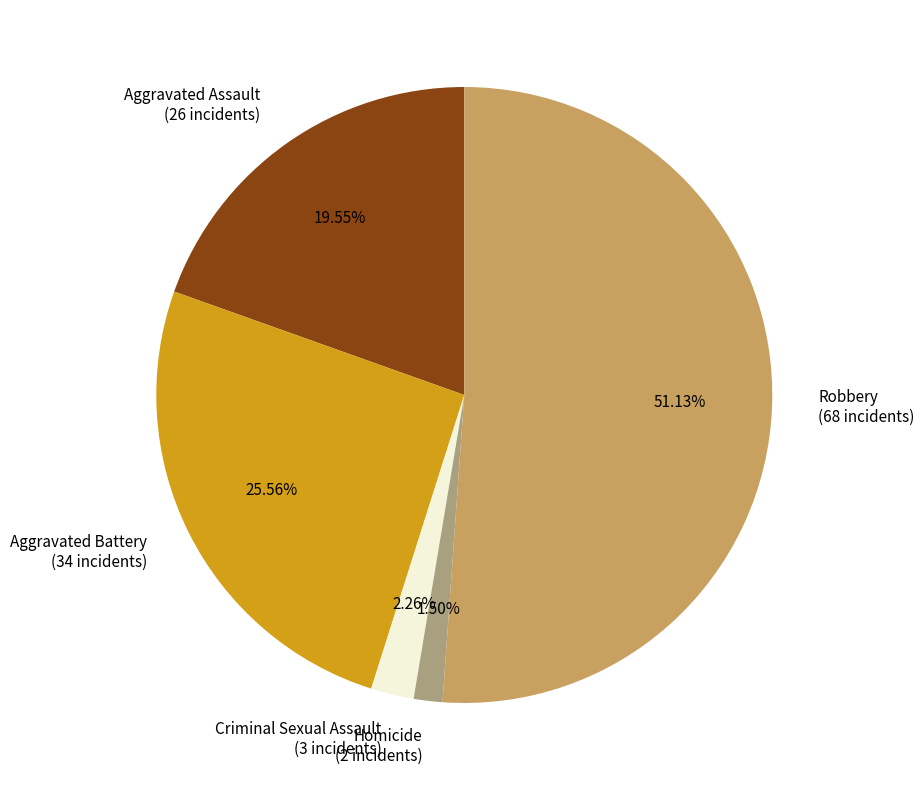

Is there any slice that represents more than half of the pie?

Yes